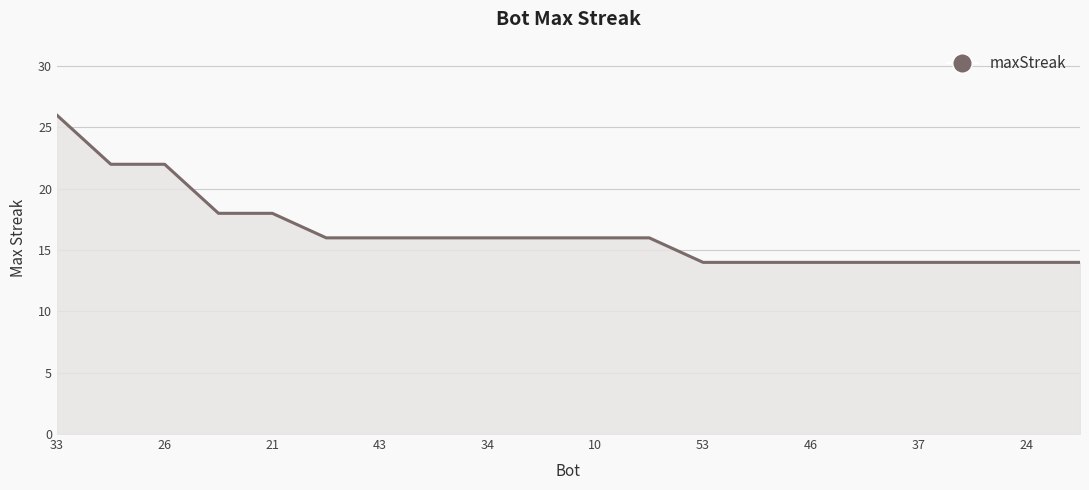

What is the difference between the maximum and minimum values?

12